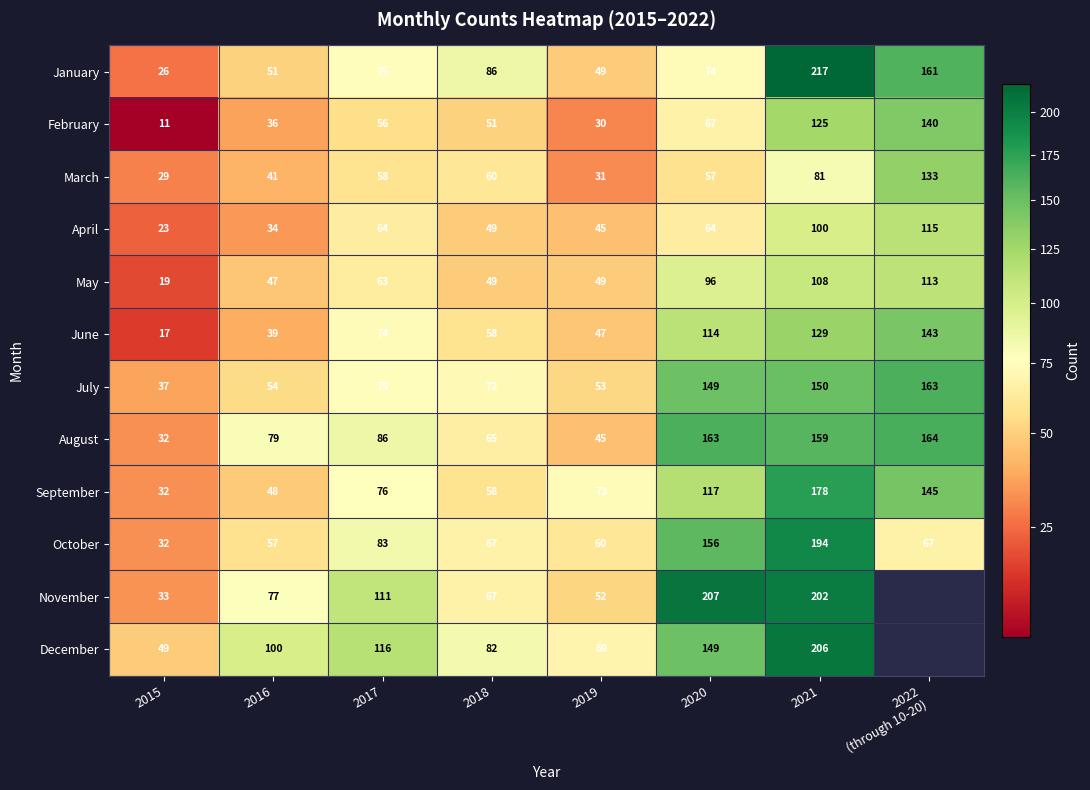

What value does the April series have at 2020, to the nearest 5?

65